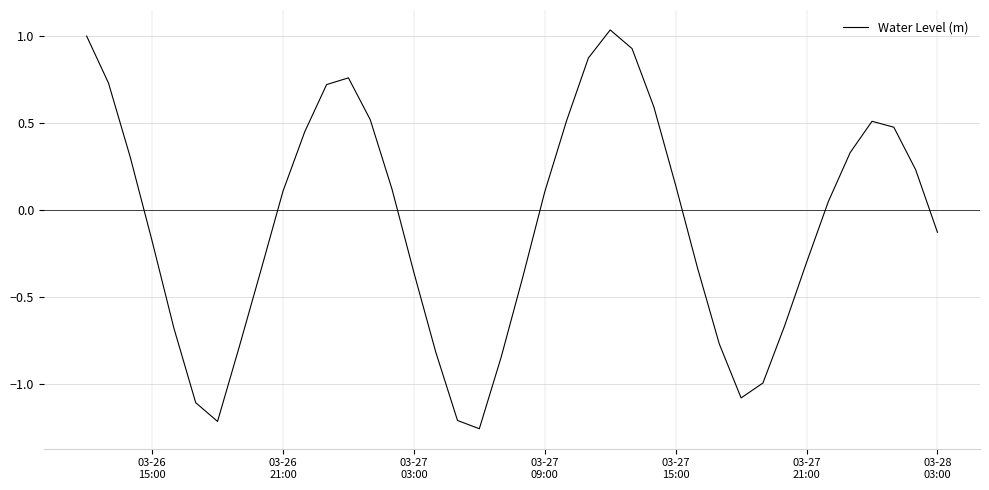

How many interior local valleys (lower than both neighbors) does the data have?

3